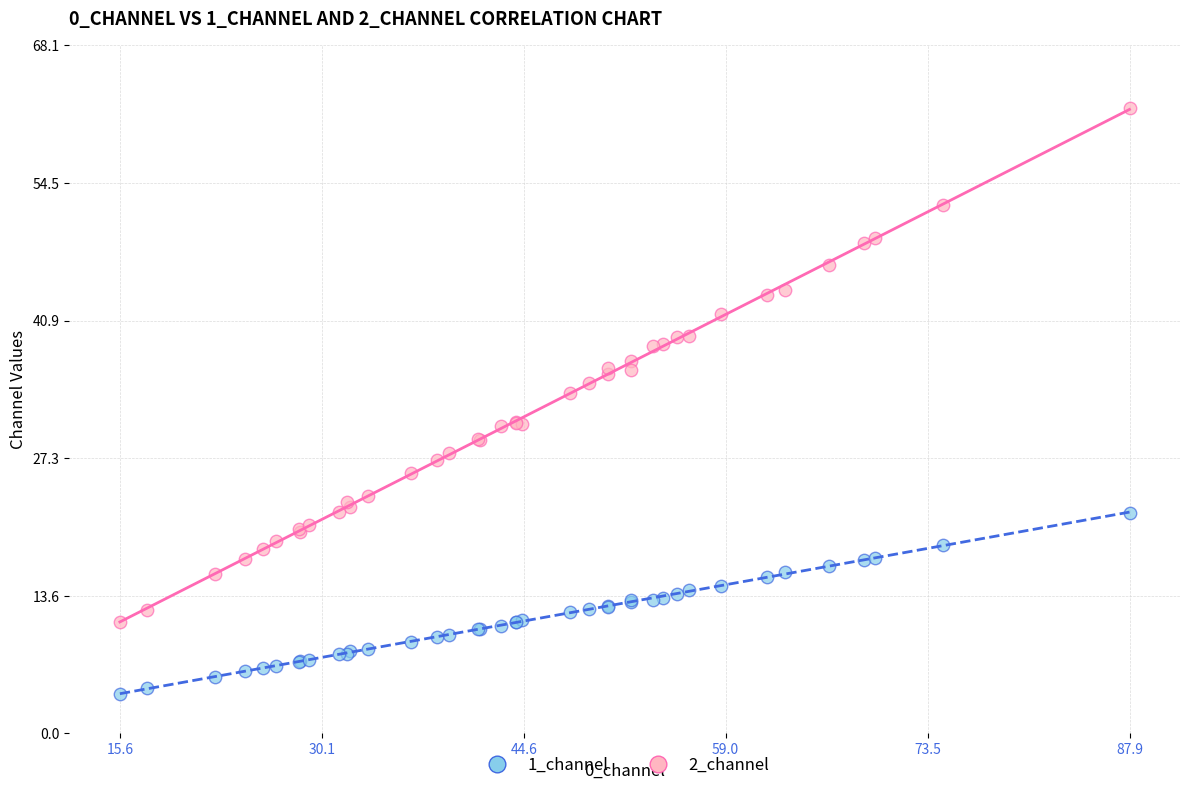

Which series reaches the maximum Y coordinate?

2_channel